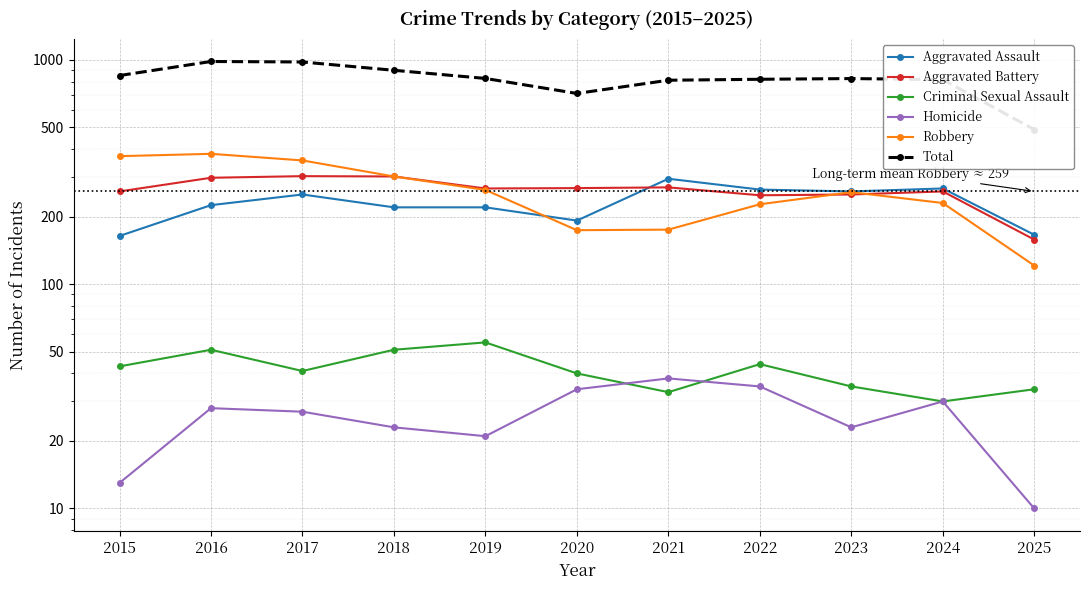

True or false: Criminal Sexual Assault and Aggravated Battery intersect in this chart.

False